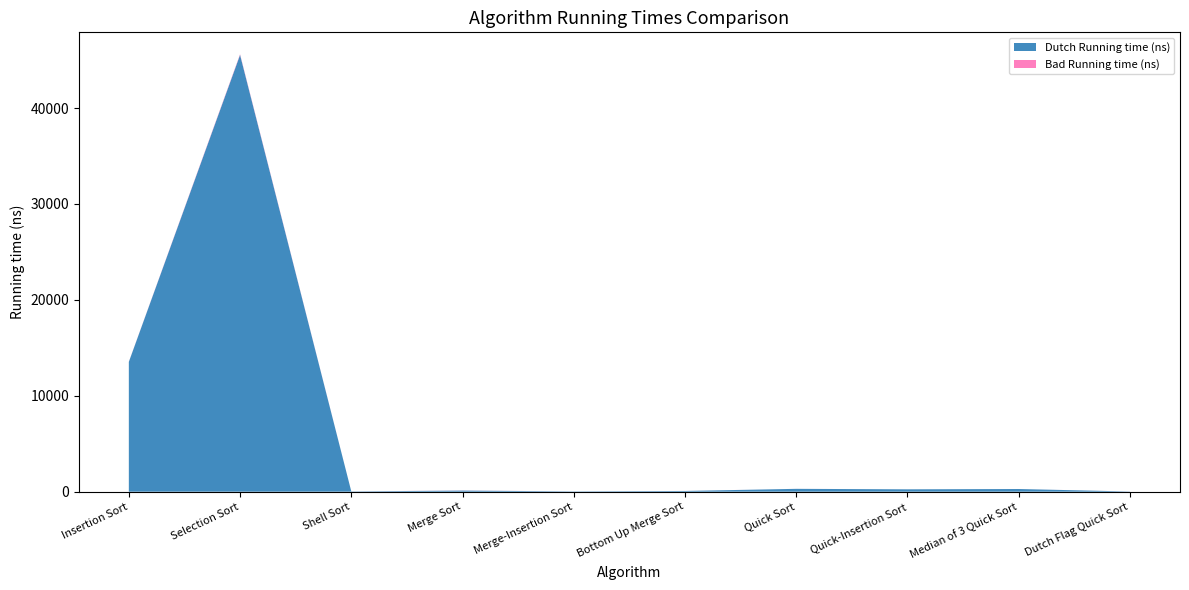

Which category has the highest value in the Dutch Running time (ns) series?

Selection Sort